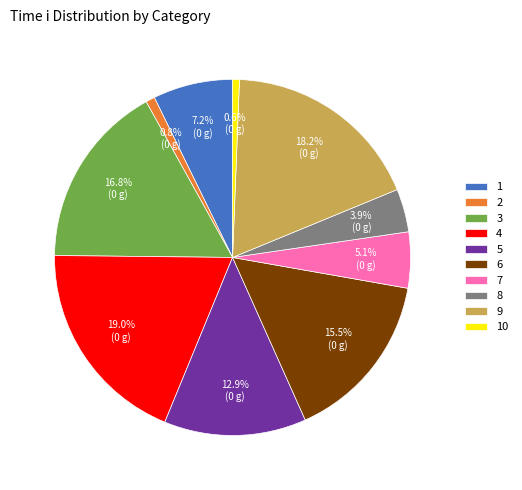

What percentage is the 8 slice, to the nearest percent?

4%